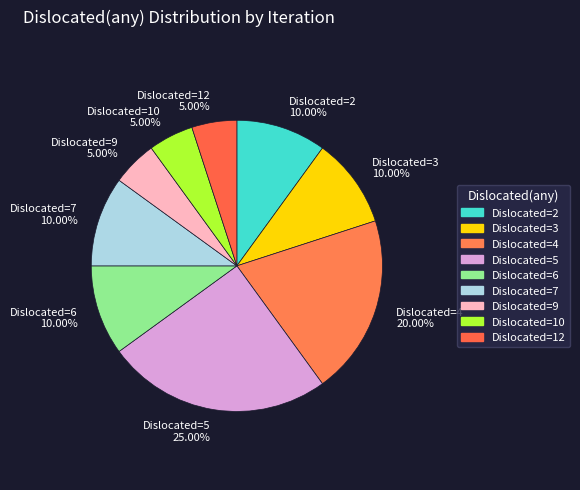

Which has a higher value, Dislocated=2 10.00% or Dislocated=5 25.00%?

Dislocated=5 25.00%